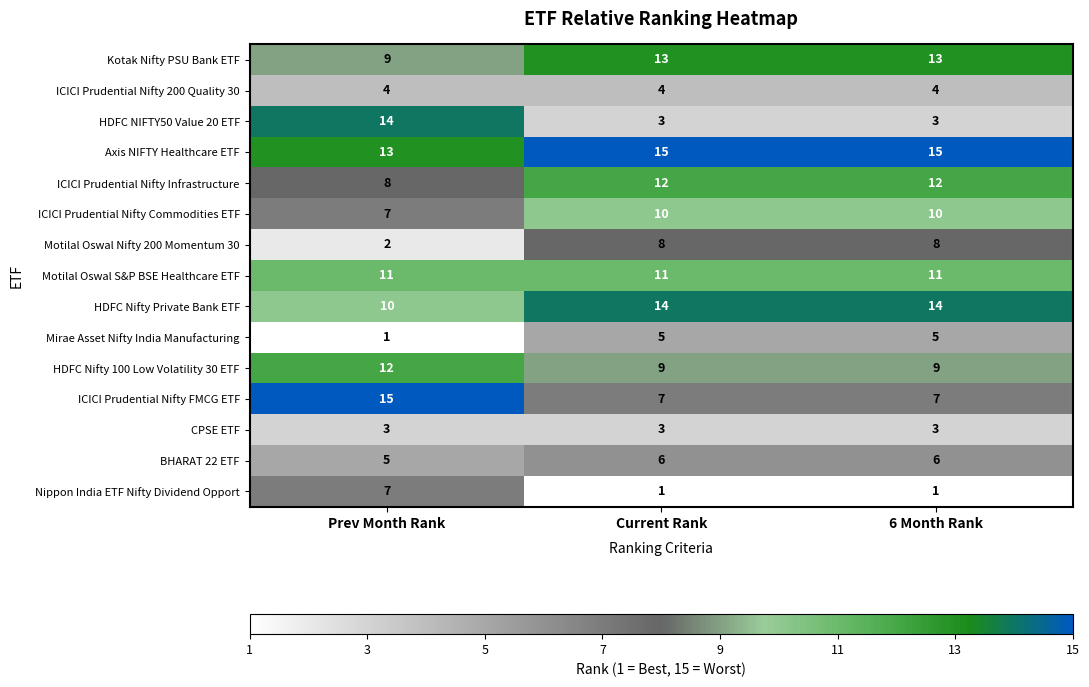

What is the minimum value for Axis NIFTY Healthcare ETF?

13